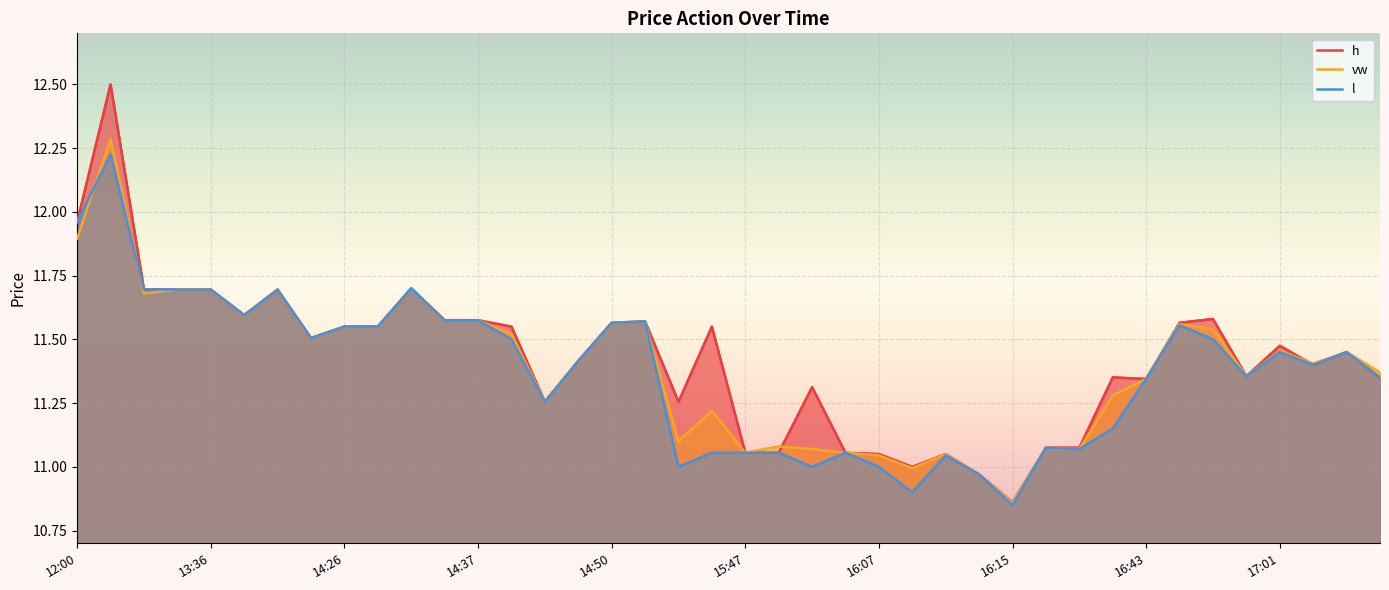

Rank the series by their maximum value, from highest to lowest.

h, vw, l